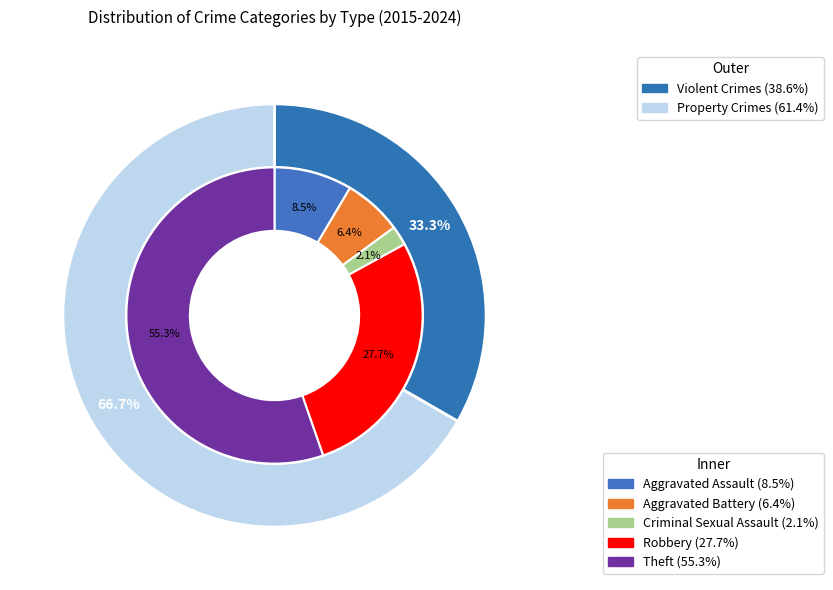

Between Criminal Sexual Assault and Robbery, which is larger?

Robbery